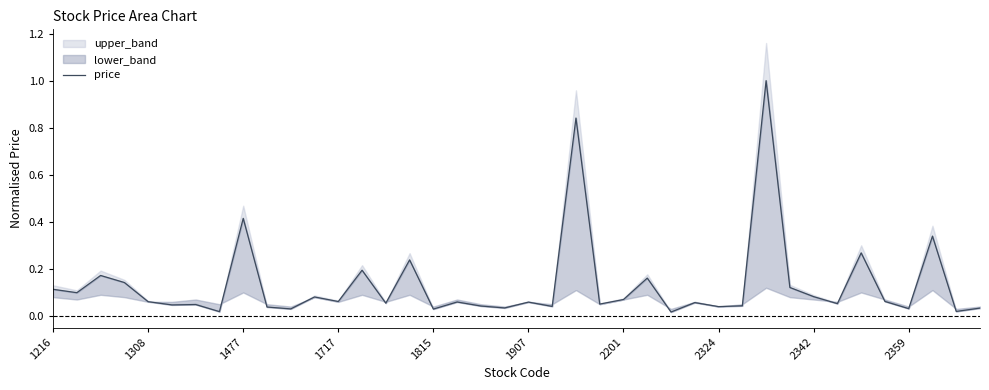

Reading right to left, extract all data points from this chart.

0.0	0.0	0.3	0.0	0.1	0.3	0.1	0.1	0.1	1.0	0.0	0.0	0.1	0.0	0.2	0.1	0.1	0.8	0.0	0.1	0.0	0.0	0.1	0.0	0.2	0.1	0.2	0.1	0.1	0.0	0.0	0.4	0.0	0.0	0.0	0.1	0.1	0.2	0.1	0.1